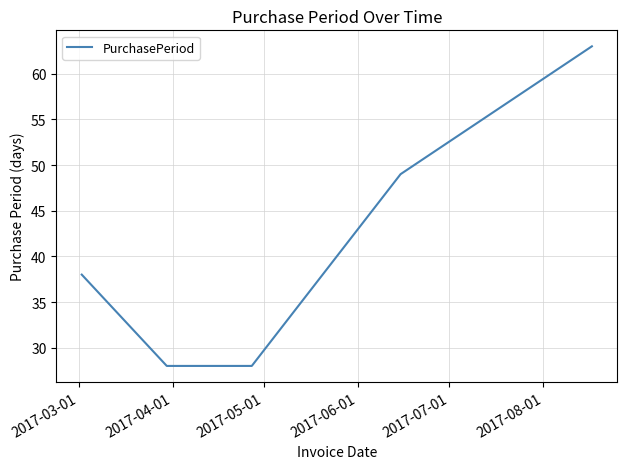

True or false: there are more than 1 points higher than both neighbors.

False